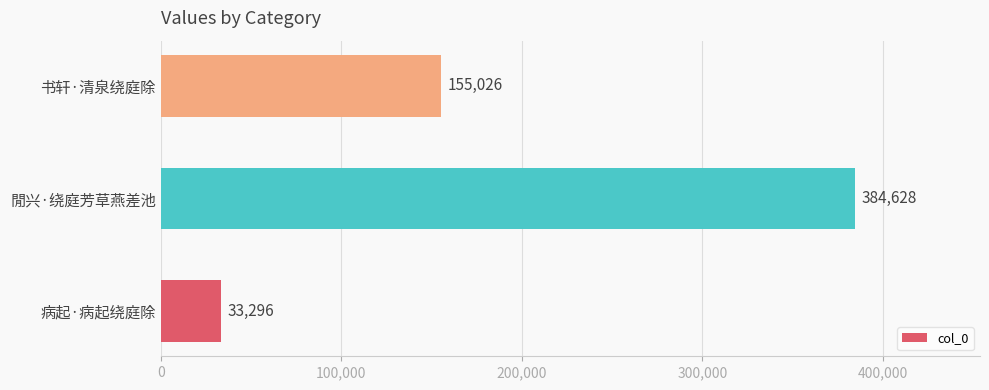

What is the ratio of the value at 书轩·清泉绕庭除 to the value at 病起·病起绕庭除?

4.7